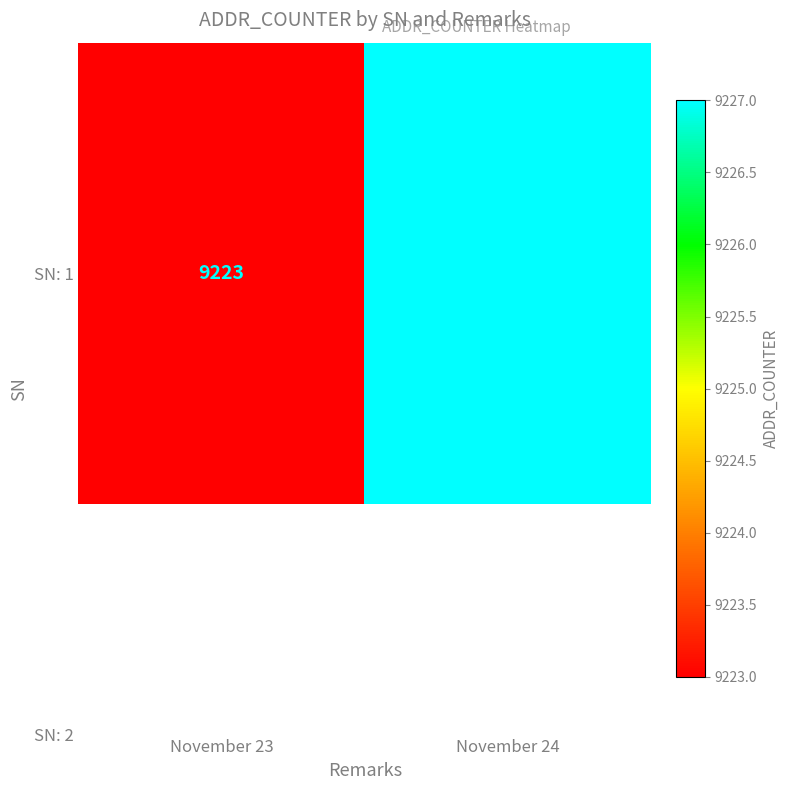

Rank the categories by value from highest to lowest.

November 24, November 23